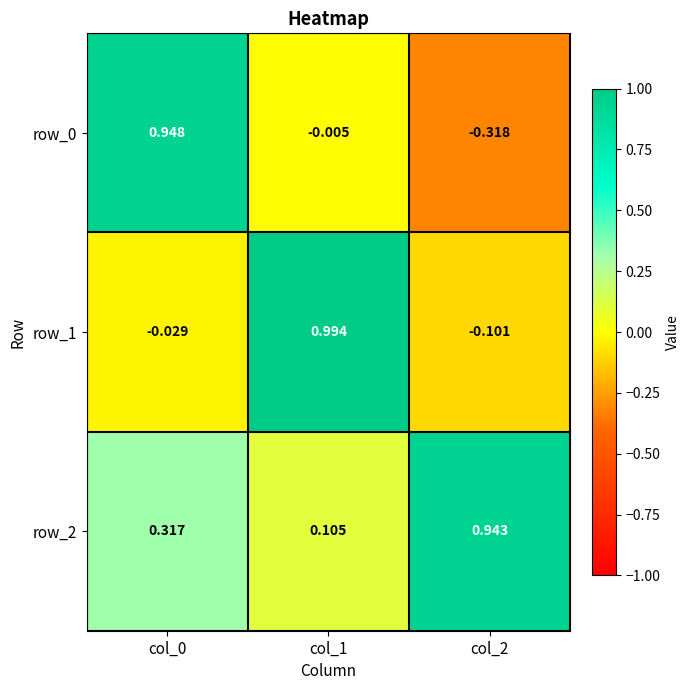

What is the difference between the maximum and minimum values in the row_2 series?

0.8